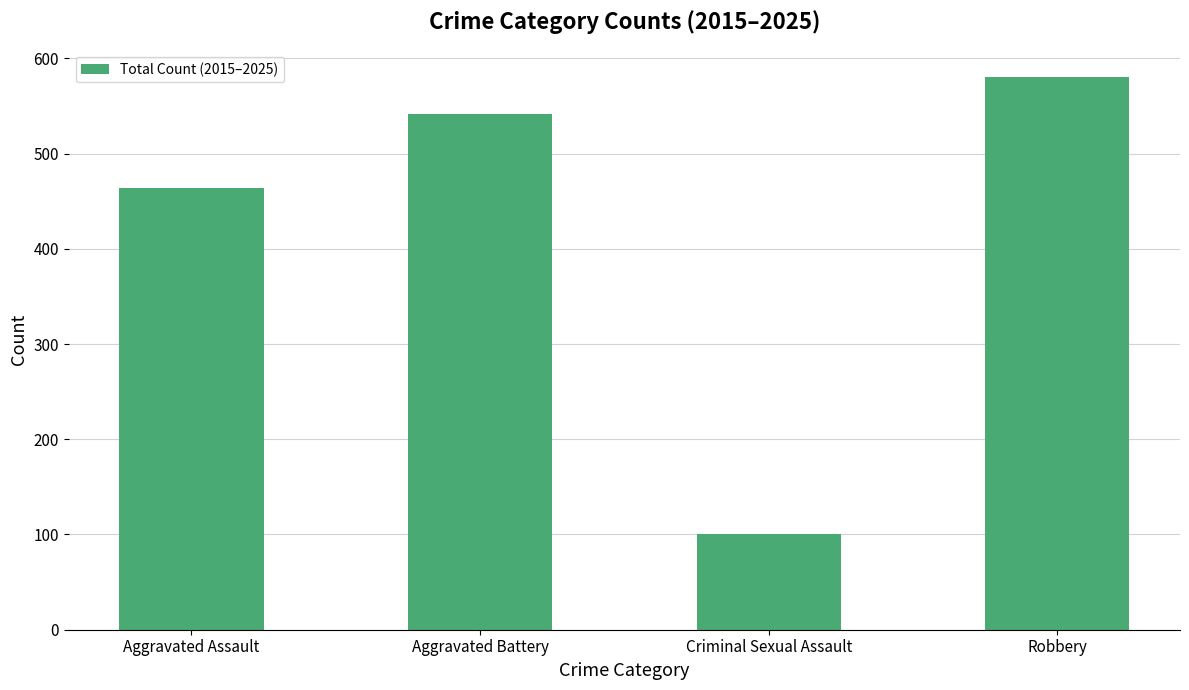

Is it true that the value at Aggravated Battery is 542?

True